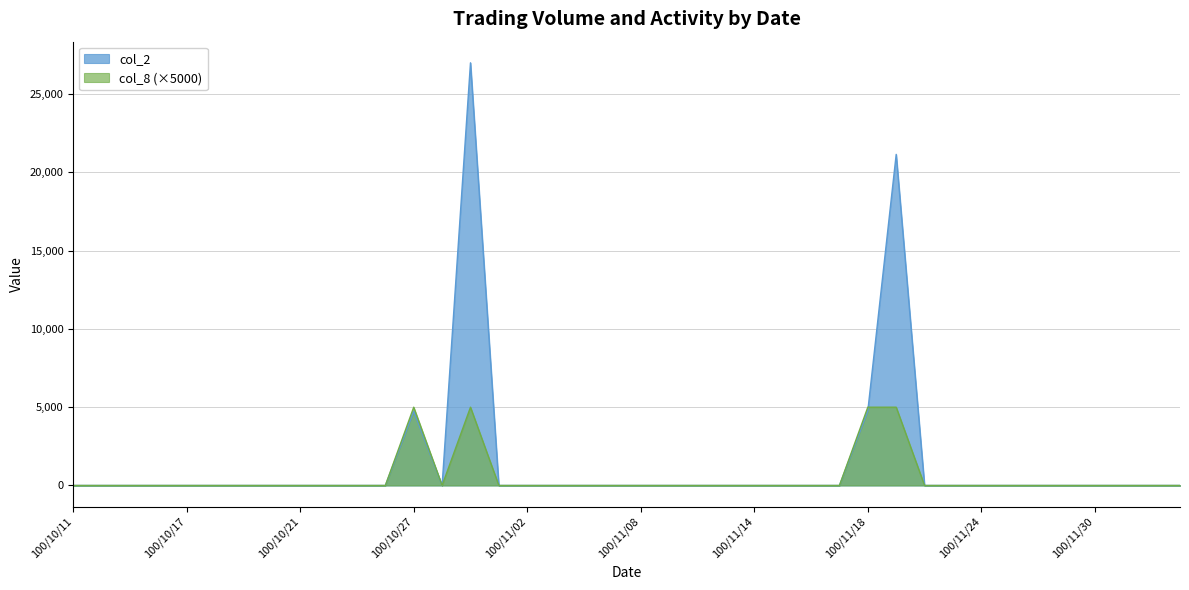

What is the difference between the maximum and minimum values in the col_2 series?

27000